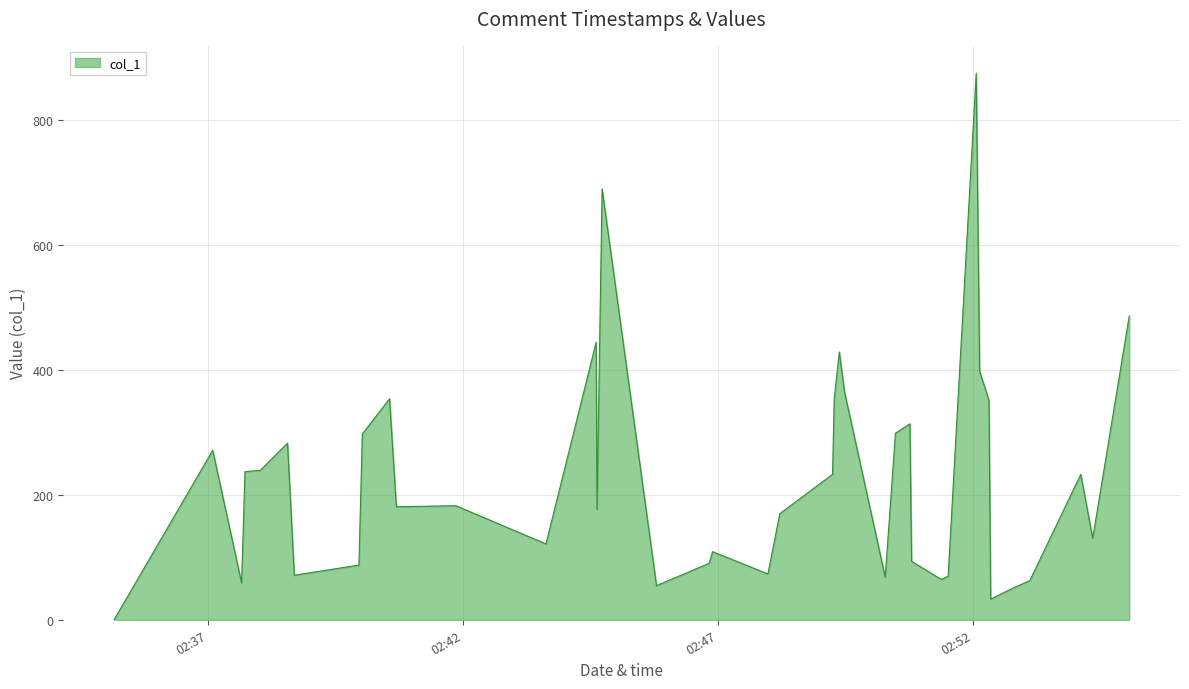

What is the greatest value displayed?

875.8